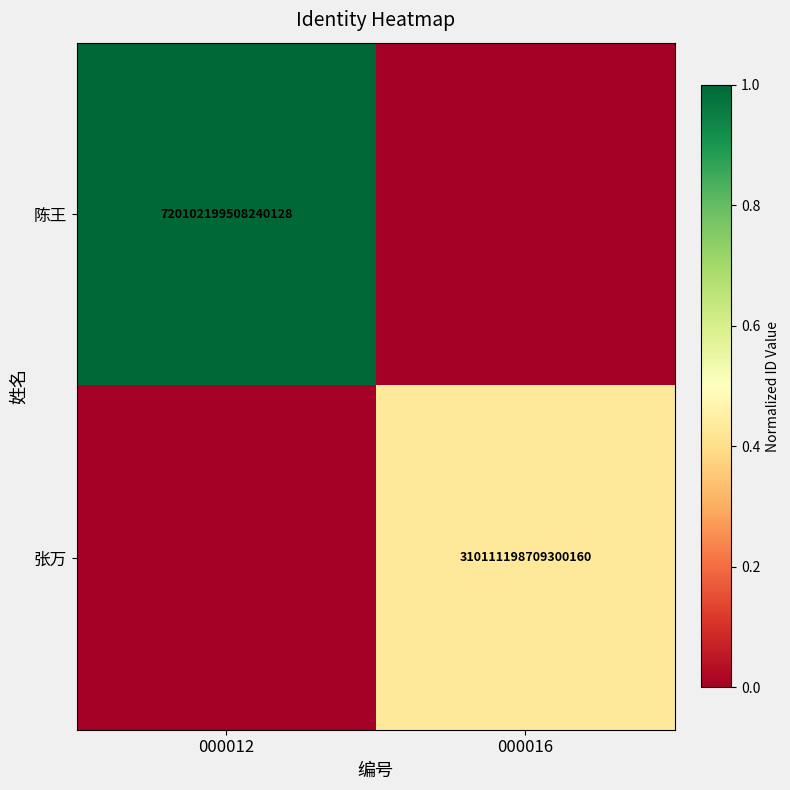

The 张万 series shows 310111198709300160 at 000016. True or false?

True